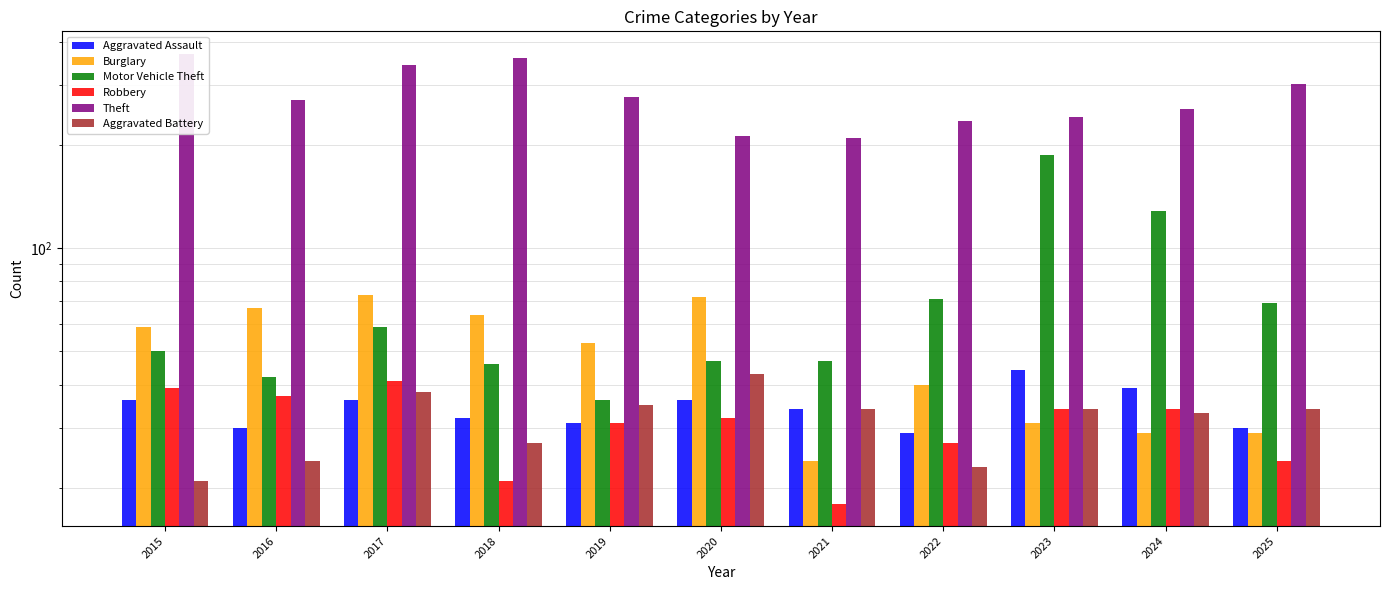

At which label is Burglary closest to 48?

2019